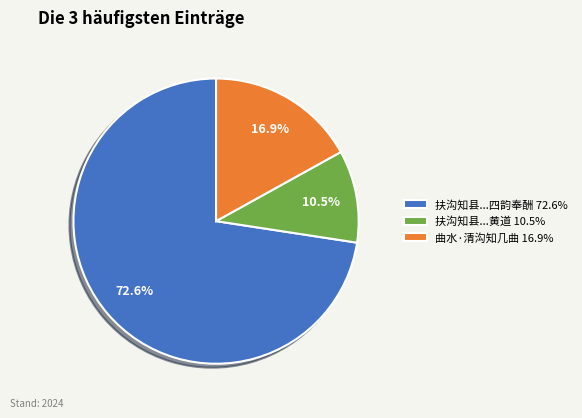

Approximately how many times larger is the value at 扶沟知县...四韵奉酬 72.6% compared to 曲水·清沟知几曲 16.9%?

4.3